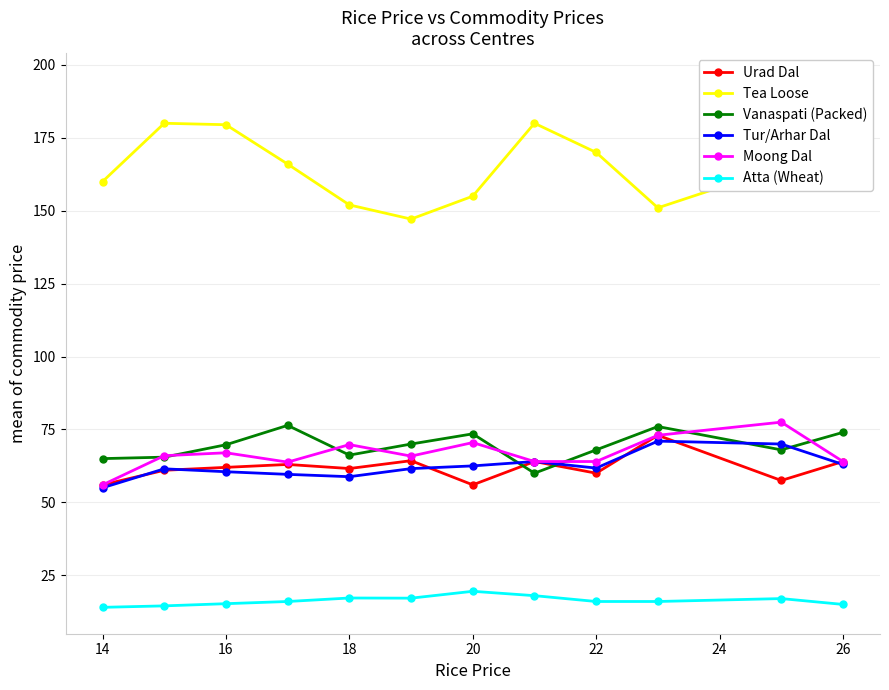

What is the minimum value shown in the chart?

14.0